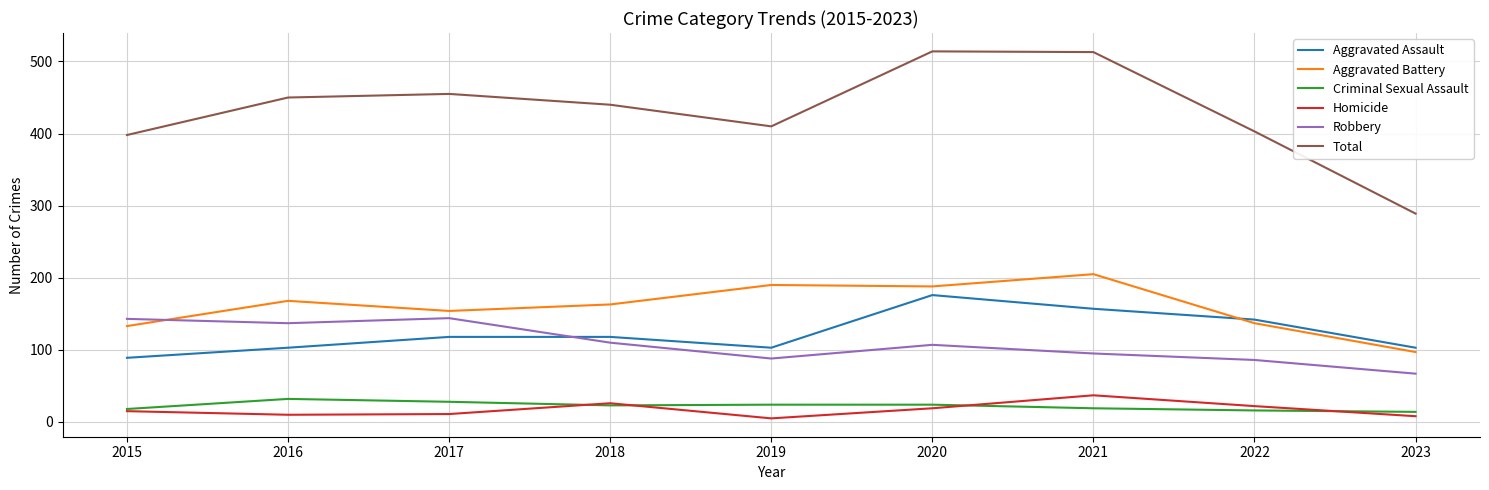

The value of Aggravated Battery at 2015 is 213. True or false?

False